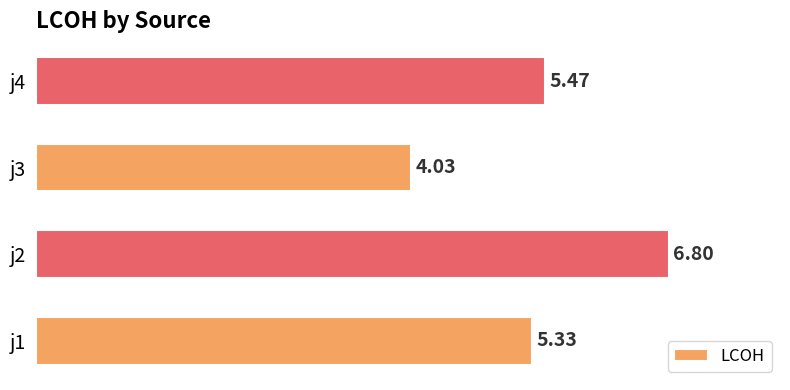

What is the sum of all values?

21.6